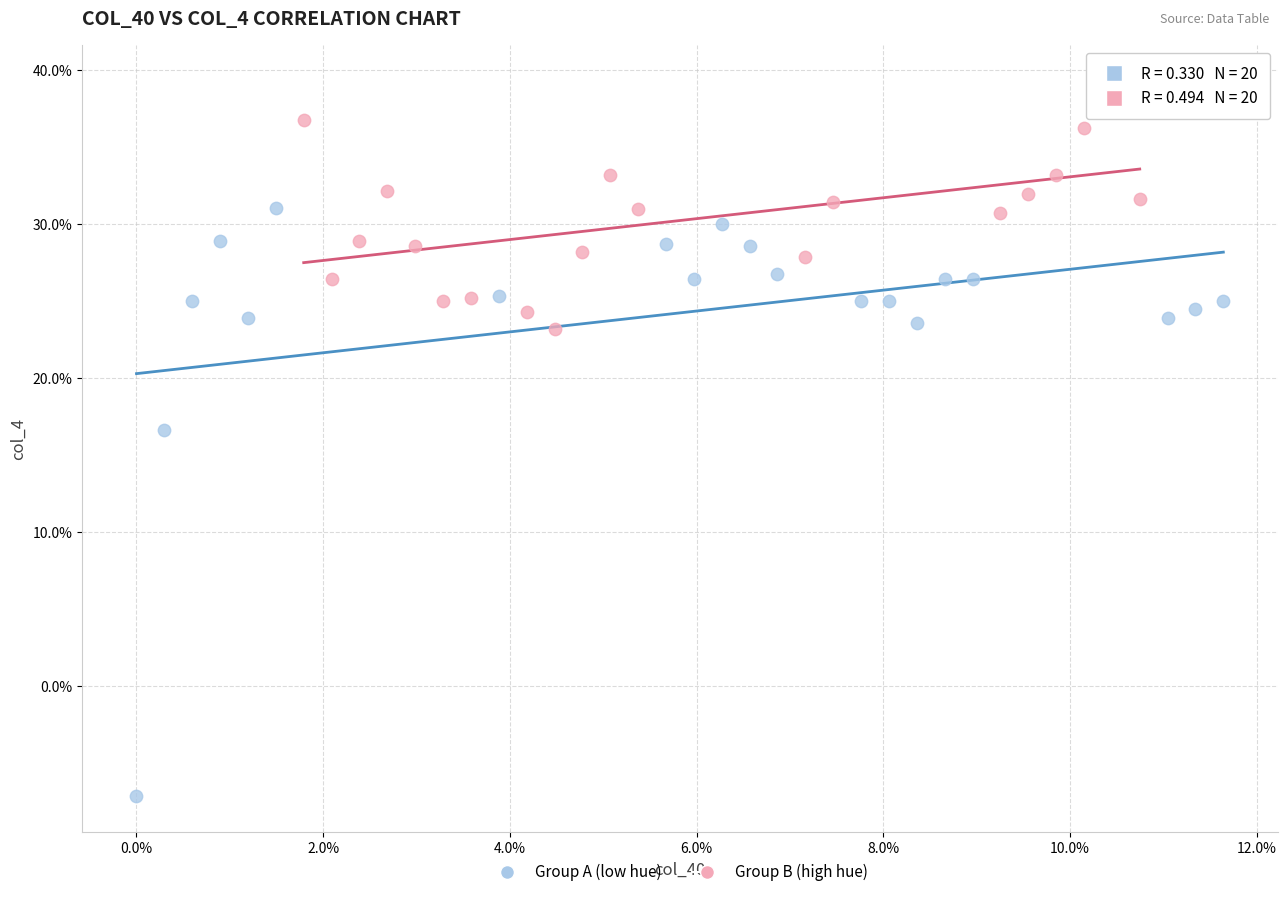

Which series reaches the minimum Y coordinate?

Group A (low hue)